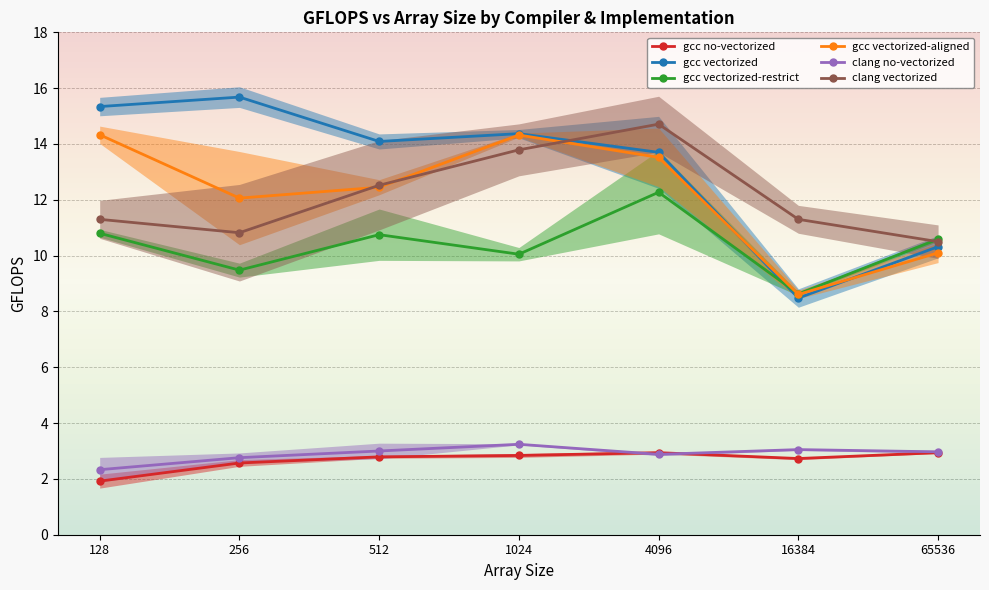

At which label does gcc vectorized-restrict first exceed 10?

128